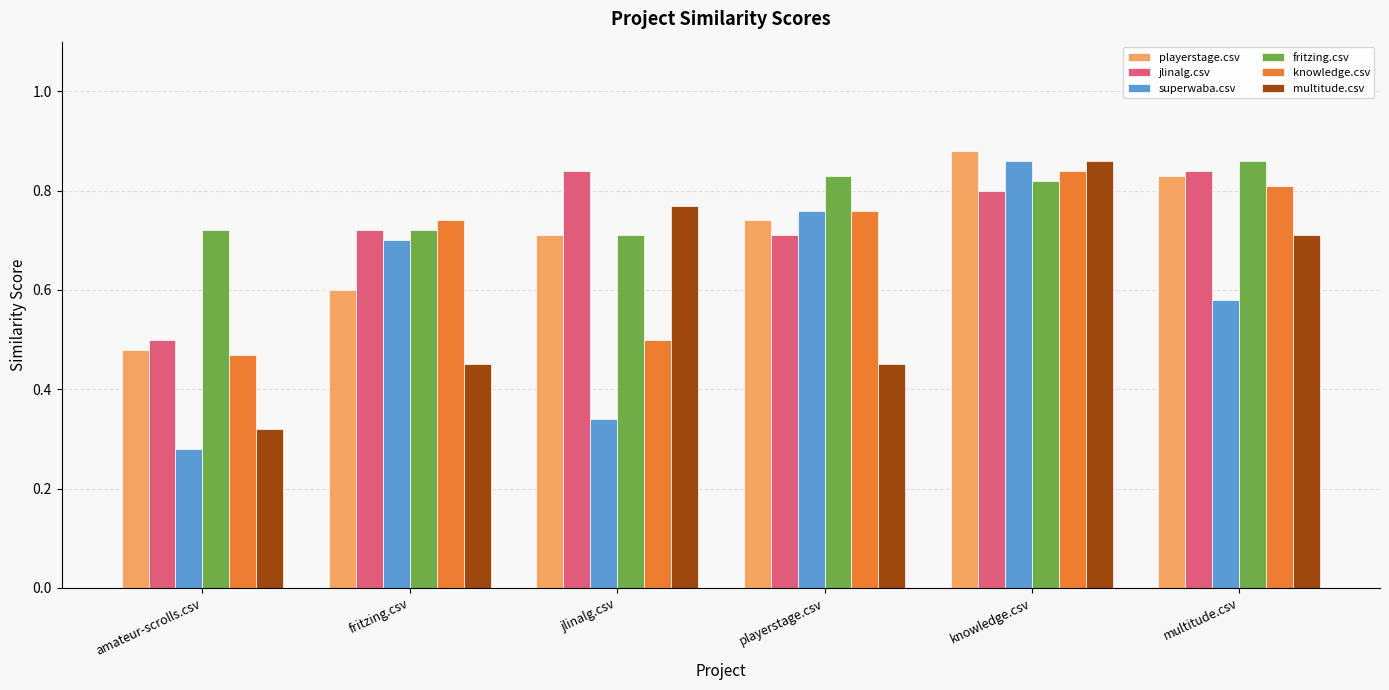

What is the label of the 3rd bar from the right?

playerstage.csv